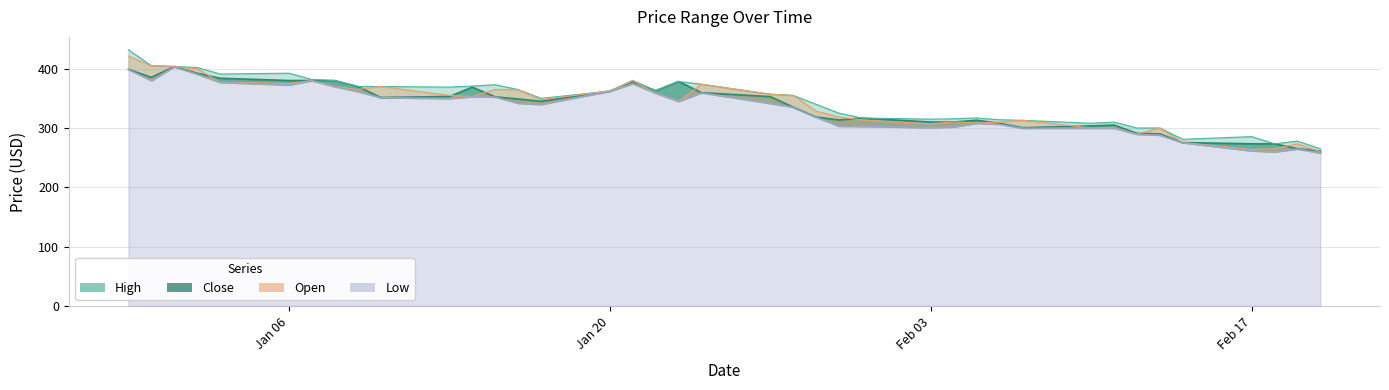

Reading left to right, what are all the values shown in this chart?

High: 432.0	405.0	403.9	402.0	391.0	392.4	381.9	380.0	370.0	370.0	369.0	370.7	373.0	364.8	350.0	362.2	380.4	363.0	378.5	373.8	357.0	355.0	340.0	325.0	316.8	315.0	315.6	317.0	314.0	313.0	308.0	310.0	300.0	300.0	281.0	285.5	273.4	278.0	265.0
Close: 398.9	385.3	403.7	392.1	383.9	380.0	380.0	380.0	370.0	351.5	353.0	368.9	352.5	348.9	345.0	362.2	377.6	363.0	378.5	359.6	352.9	335.2	318.6	313.5	316.8	310.0	310.0	313.1	308.0	300.5	303.5	305.0	291.0	290.0	275.5	273.5	273.4	265.1	261.0
Open: 421.2	405.0	403.9	400.0	377.0	375.0	380.0	370.0	365.0	370.0	355.0	353.1	365.0	364.6	348.0	362.2	380.0	358.9	345.0	373.8	357.0	355.0	328.5	318.6	313.5	307.2	310.1	308.5	310.0	313.0	300.0	301.0	289.8	300.0	275.5	264.0	265.0	273.4	259.8
Low: 398.9	380.0	403.6	391.0	377.0	372.9	380.0	370.0	361.8	351.5	350.0	353.0	352.5	342.0	340.0	362.2	375.0	358.8	345.0	359.6	341.6	335.2	318.5	303.3	303.0	301.0	302.0	308.3	306.5	300.0	300.0	300.0	289.8	288.2	275.5	261.8	259.9	265.0	258.0